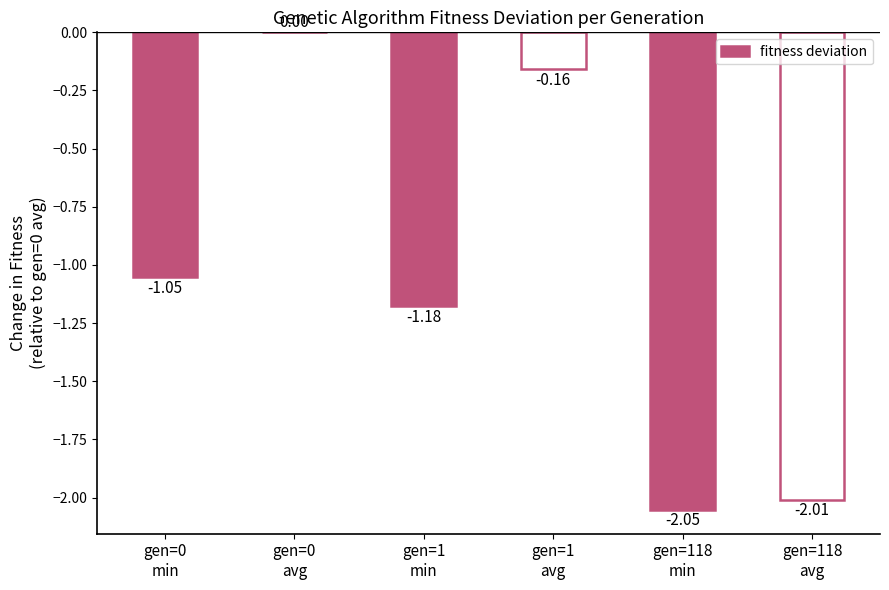

Count the number of data series in this chart.

1